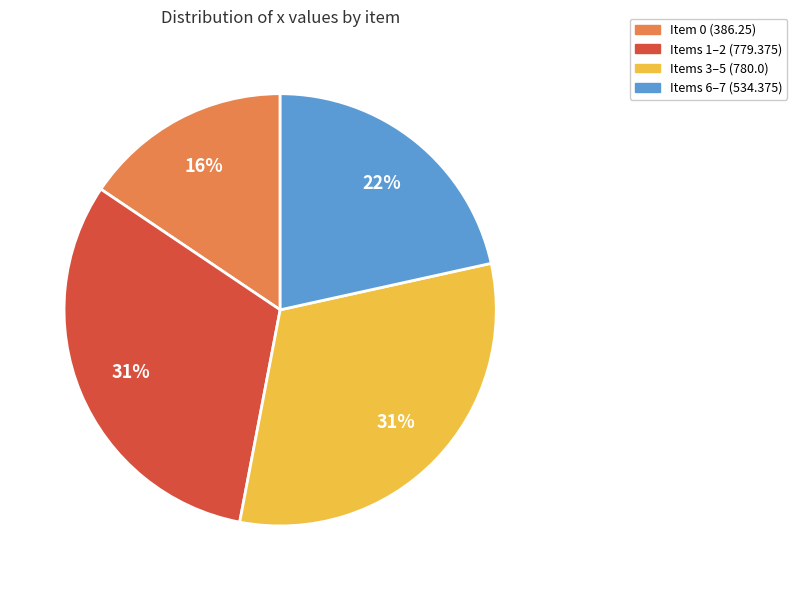

Is there any slice that represents more than half of the pie?

No